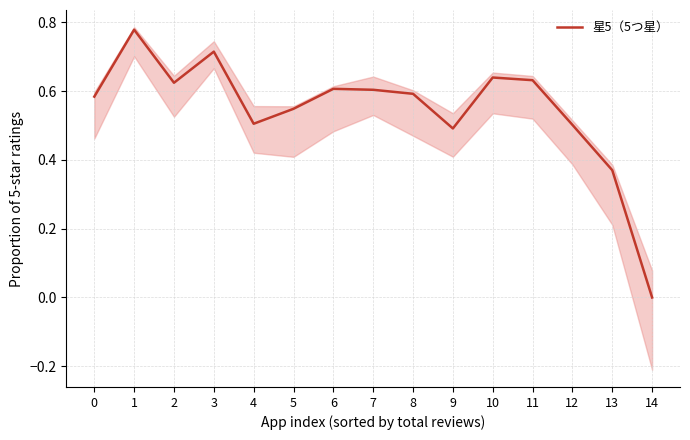

What is the value of the 3rd point from the left?

0.6